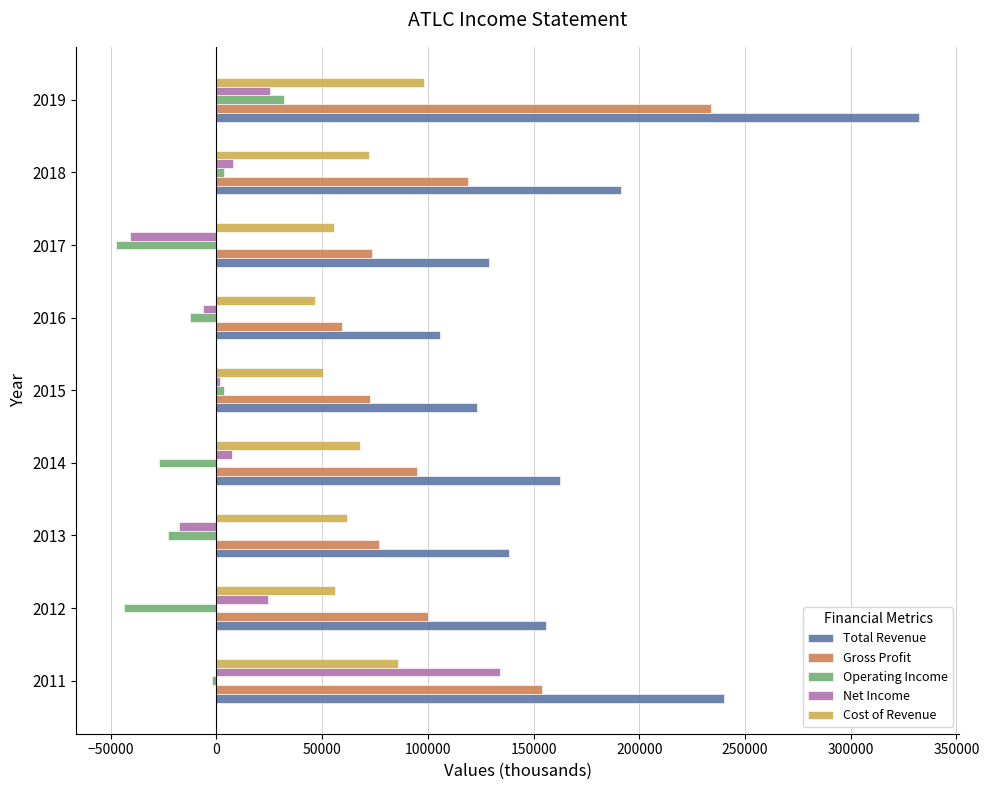

At which category is the sum across all series the highest?

2019